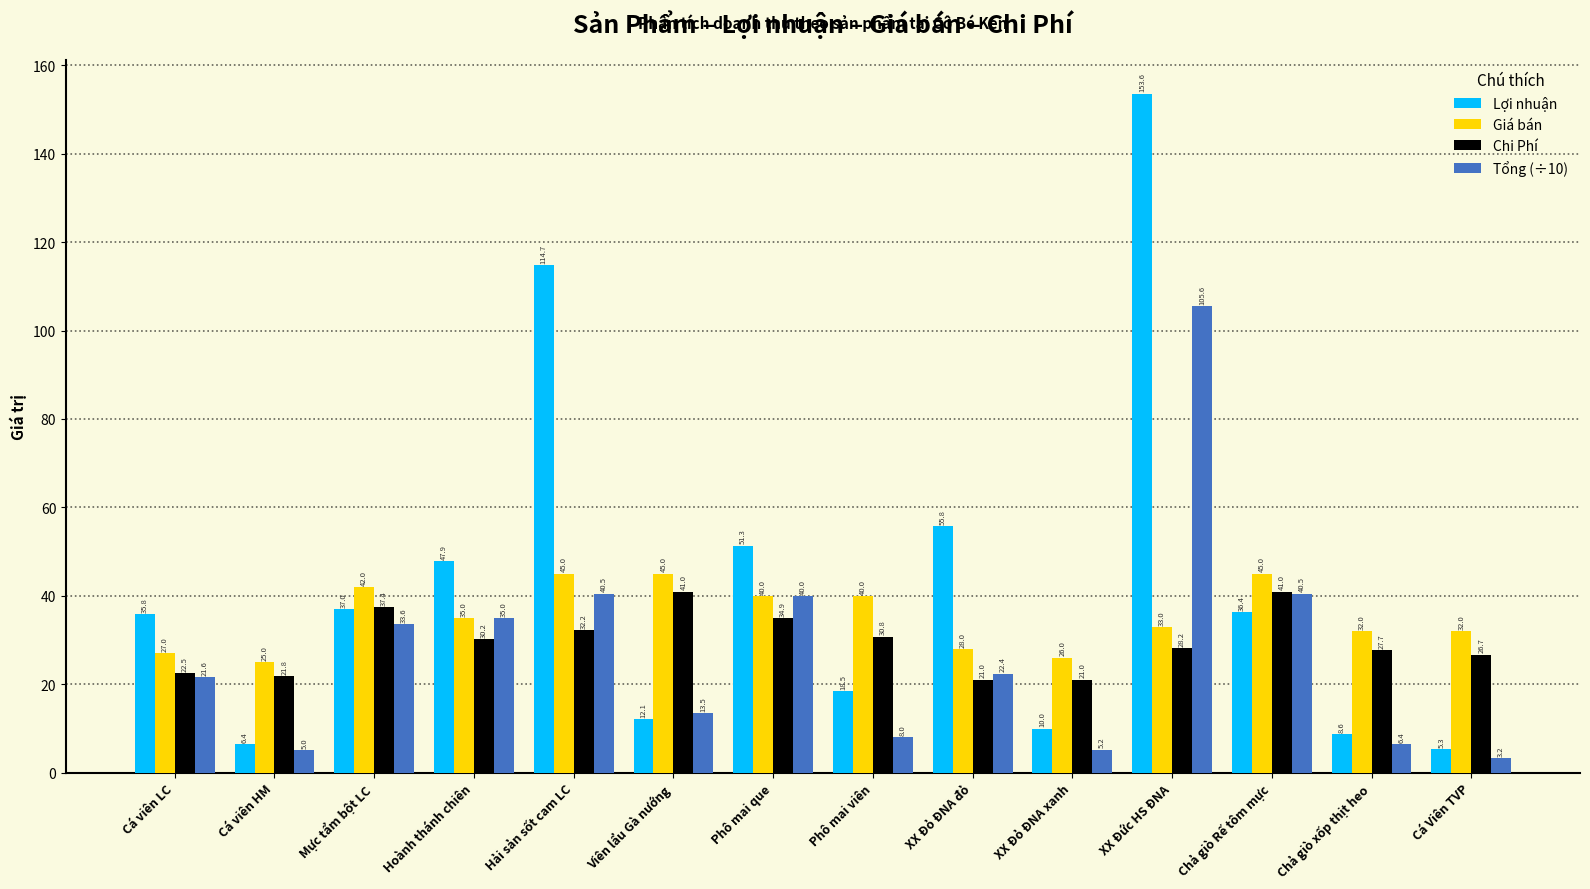

What is the label of the 10th bar from the right?

Hải sản sốt cam LC